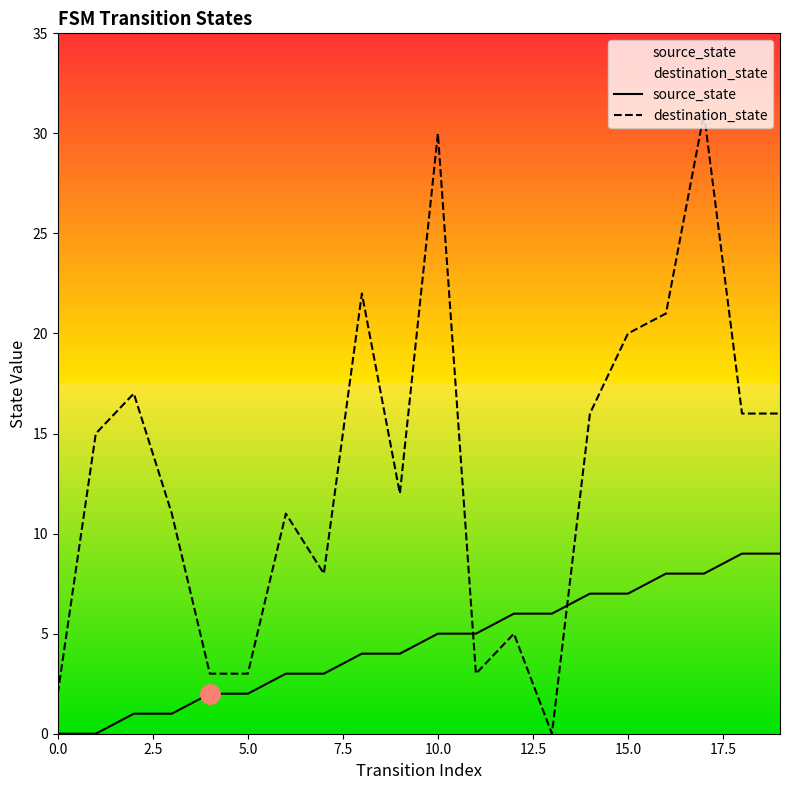

Which category has the highest value in the destination_state series?

17